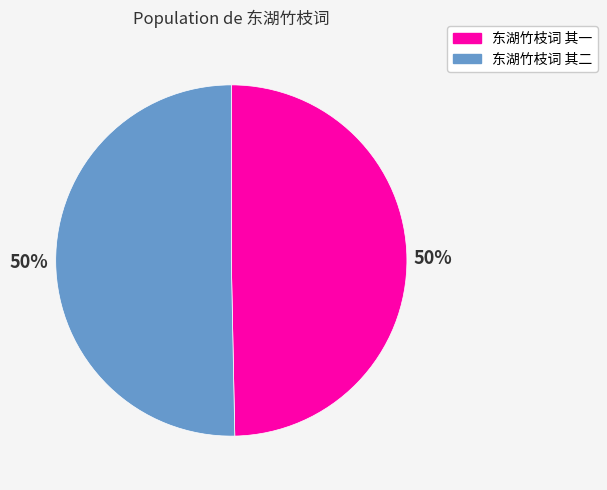

Is the sum of 东湖竹枝词 其一 and 东湖竹枝词 其二 greater than half?

Yes